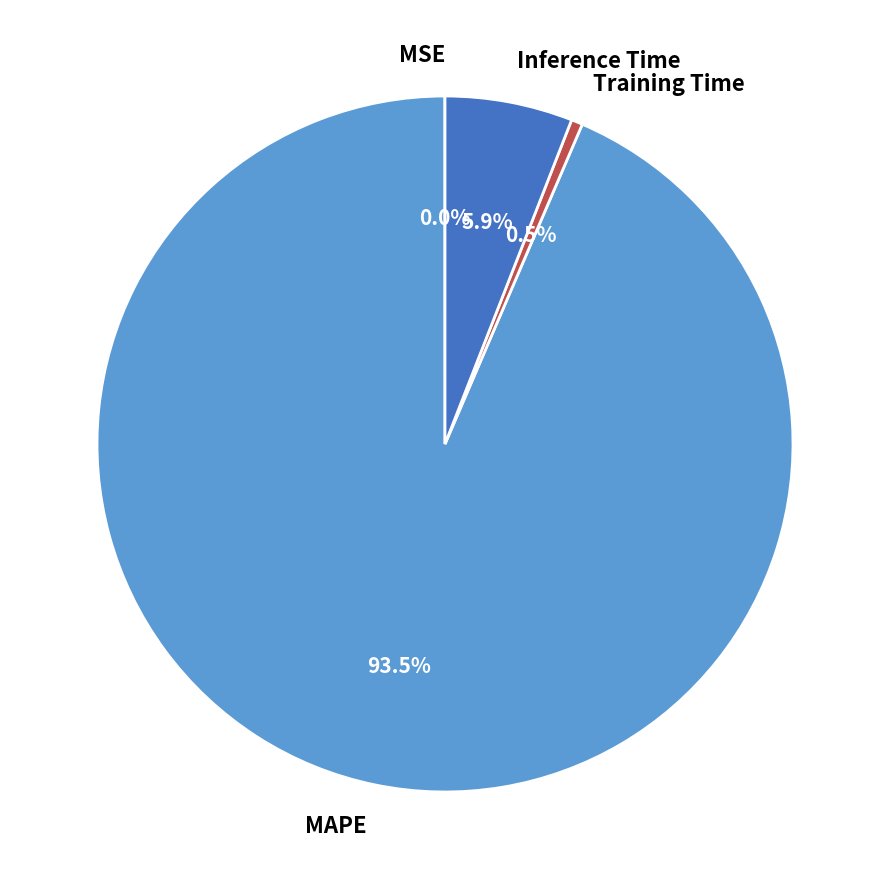

Which has a higher value, Training Time or MAPE?

MAPE